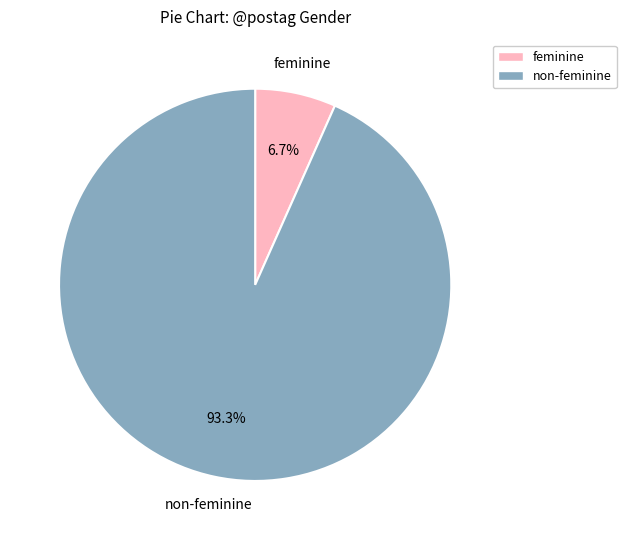

Rank the categories by value from lowest to highest.

feminine, non-feminine